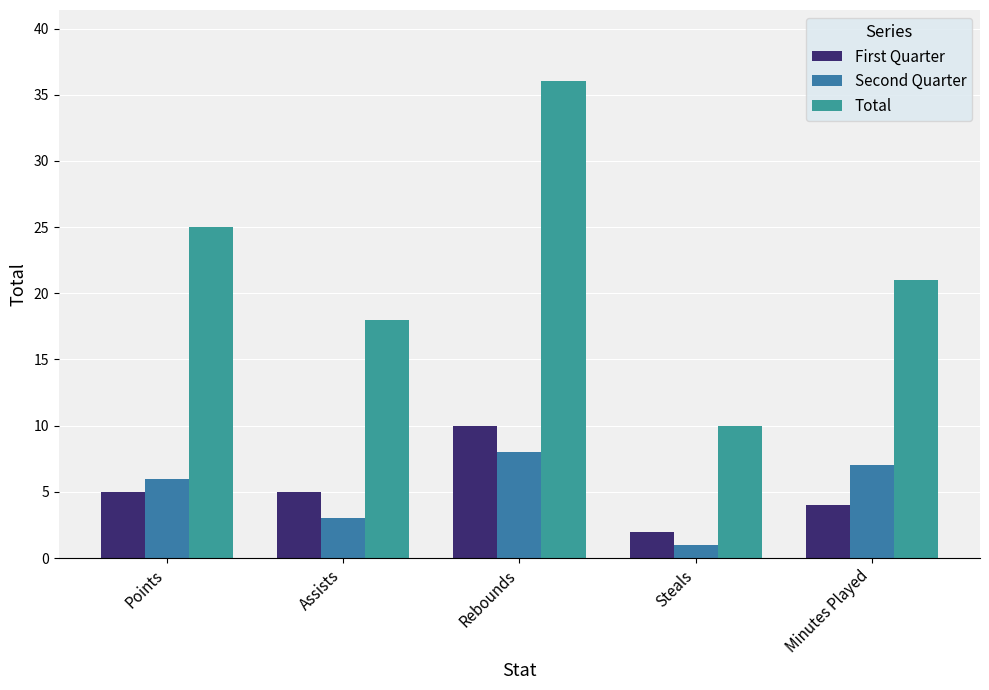

Is the value of Total at Rebounds greater than the value of Second Quarter at Assists?

Yes